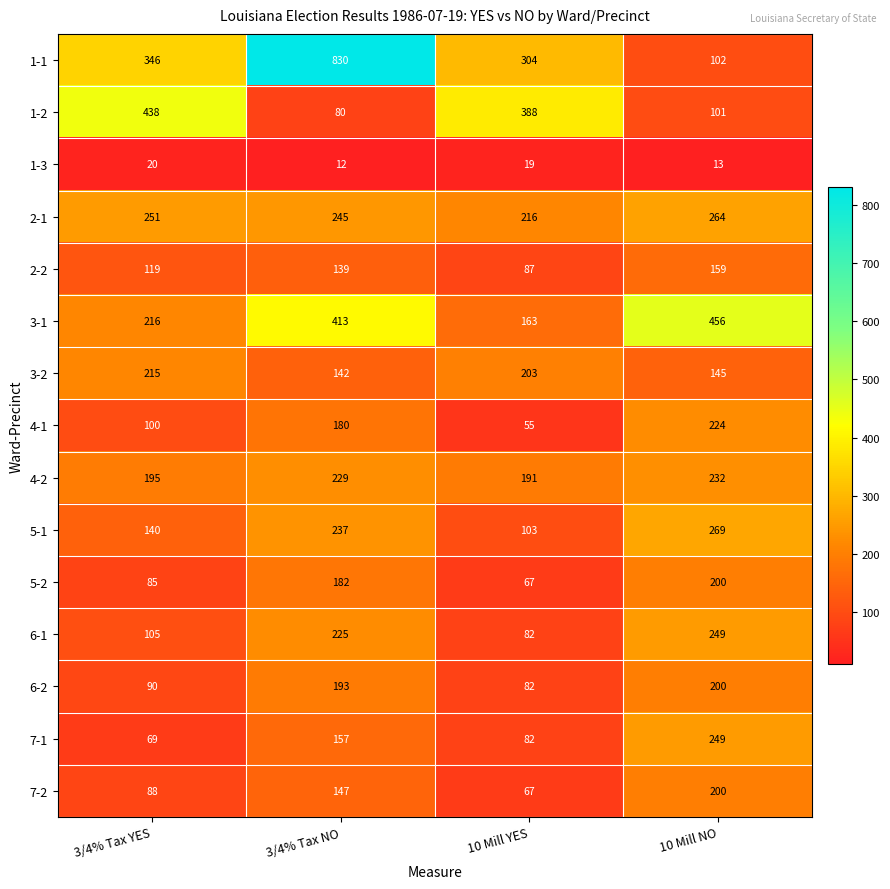

At which label is 3-1 closest to 309?

3/4% Tax YES